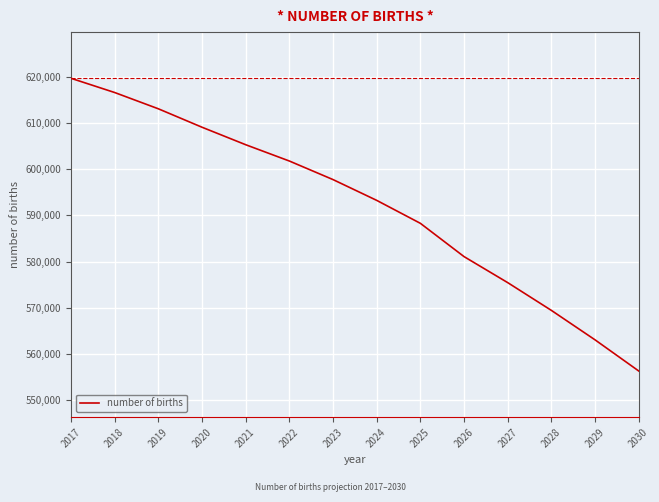

What is the minimum value shown in the chart?

556305.9